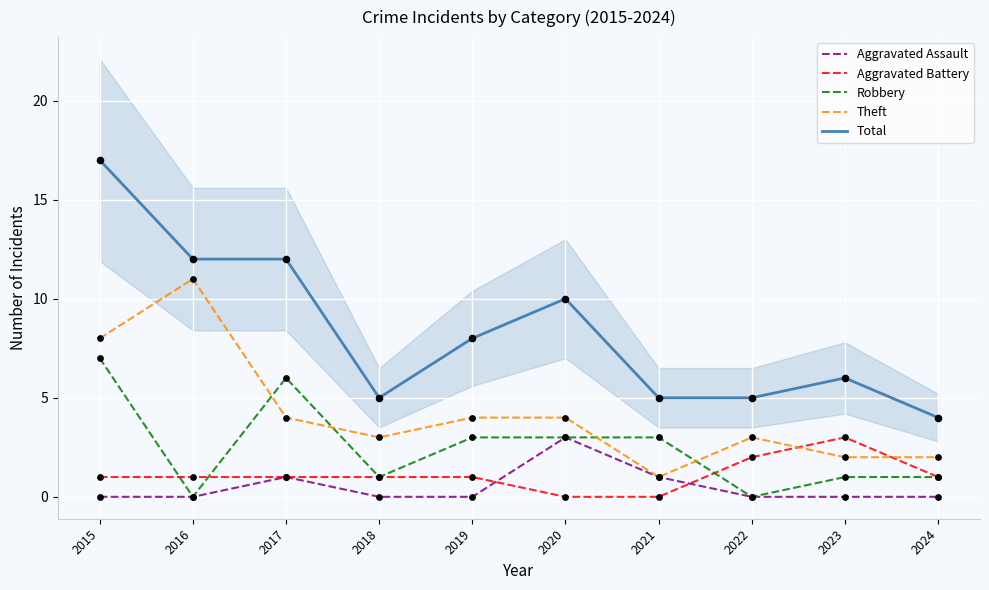

Which series contains the lowest Y value?

Aggravated Assault